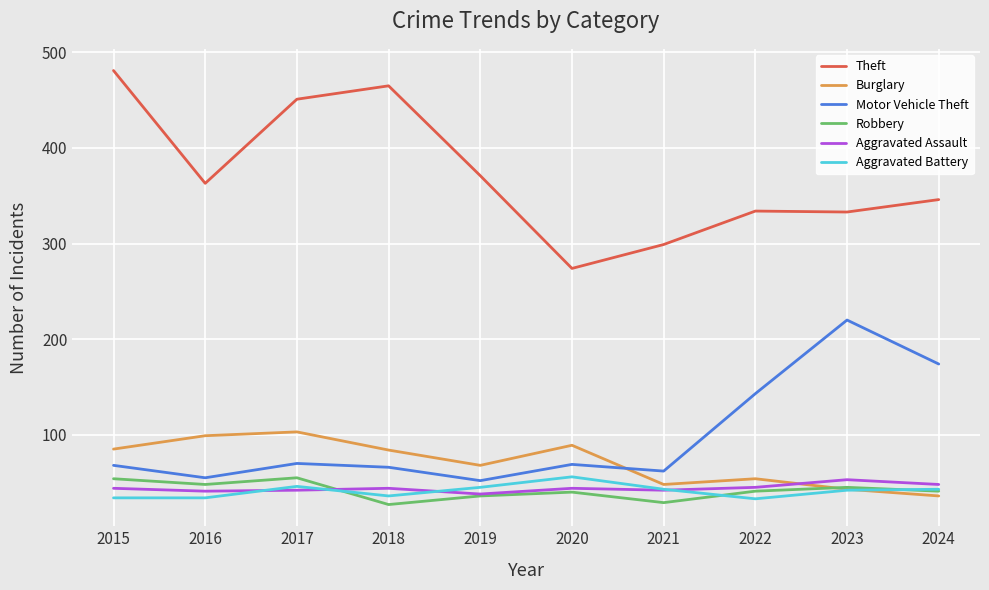

The value of Motor Vehicle Theft at 2020 is 69. True or false?

True